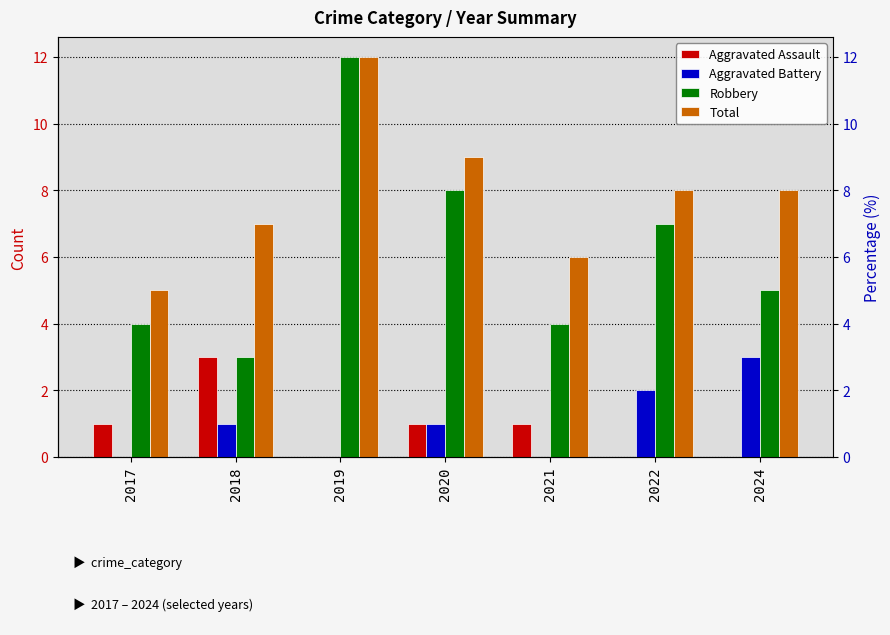

The value of Aggravated Battery at 2021 is -1. True or false?

False